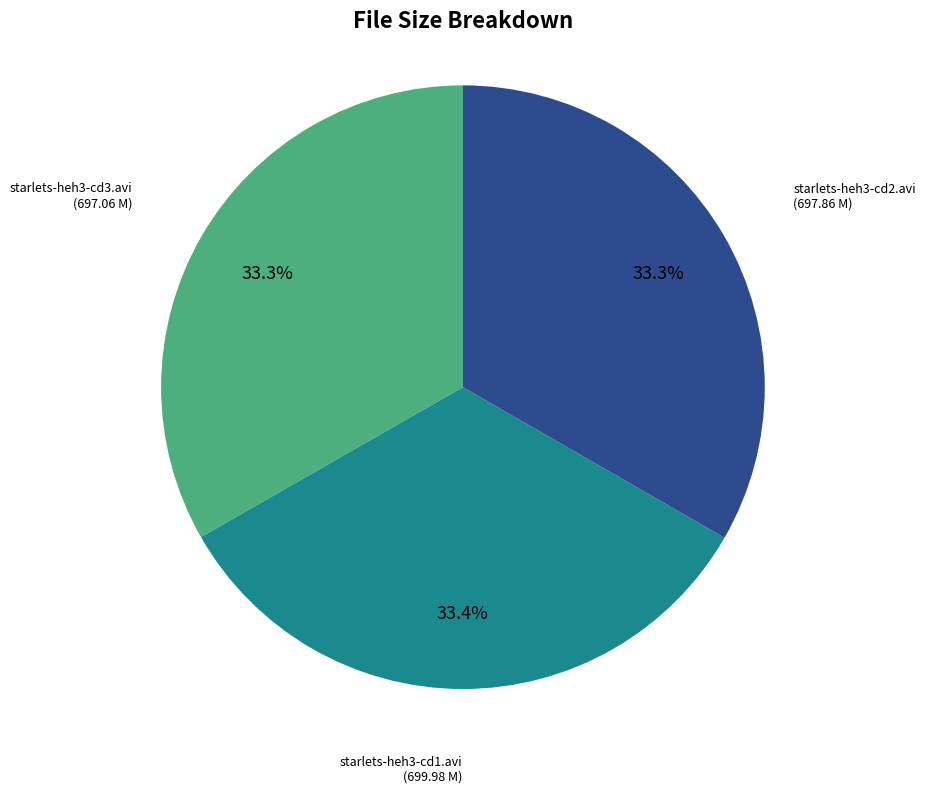

Is there a majority slice in this chart?

No